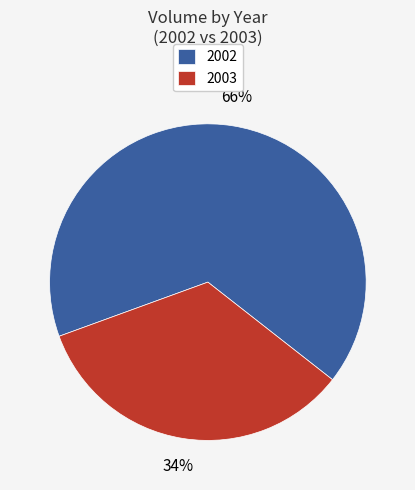

To the nearest percent, what is the difference between the 2002 and 2003 slice percentages?

32%